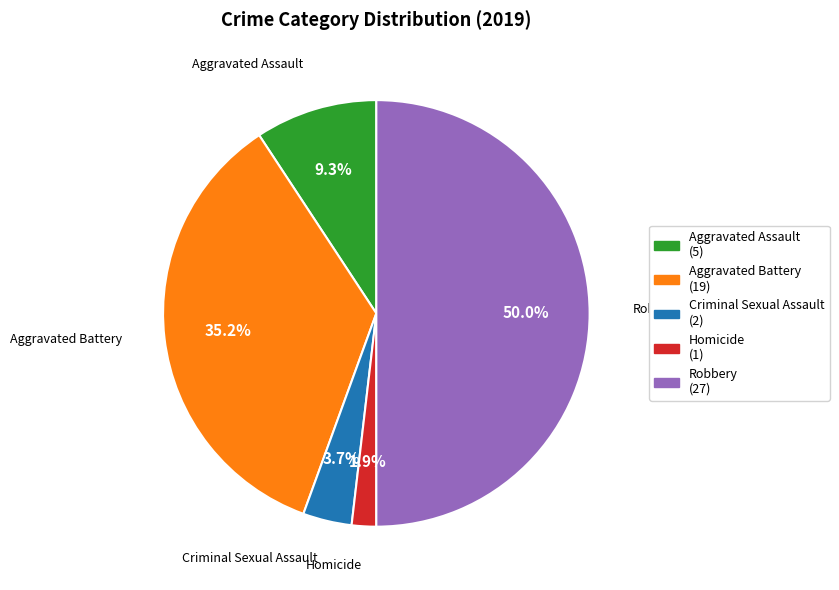

To the nearest percent, what is the combined percentage of Aggravated Assault and Aggravated Battery?

44%